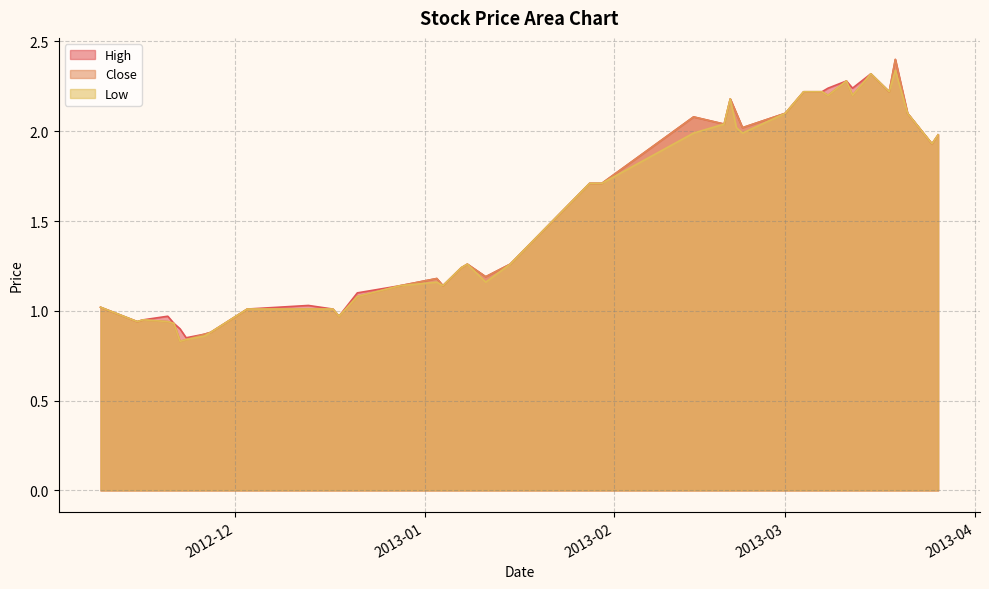

What is the highest value of the High series?

2.4